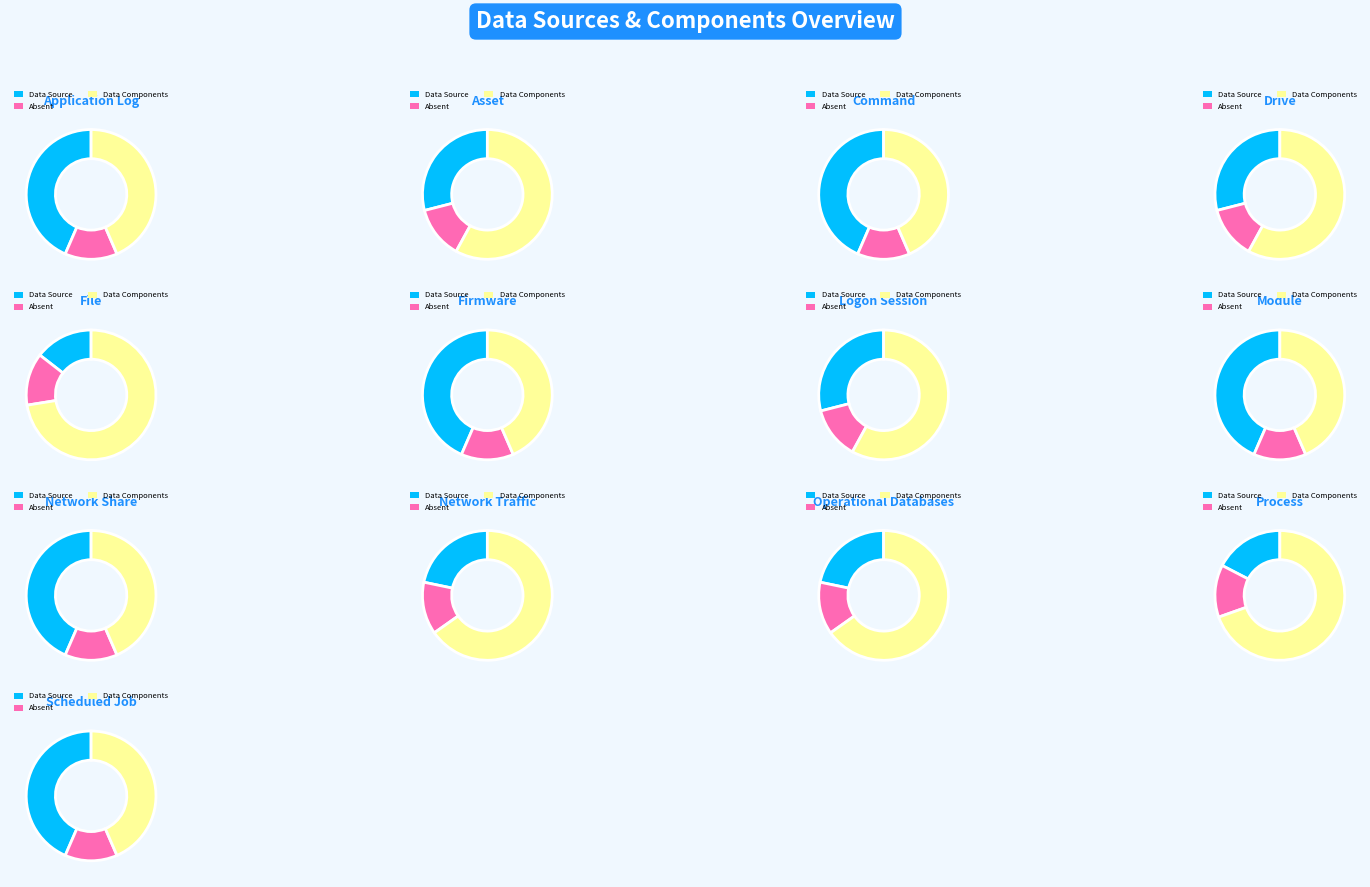

True or false: Command accounts for 8% of the total.

True